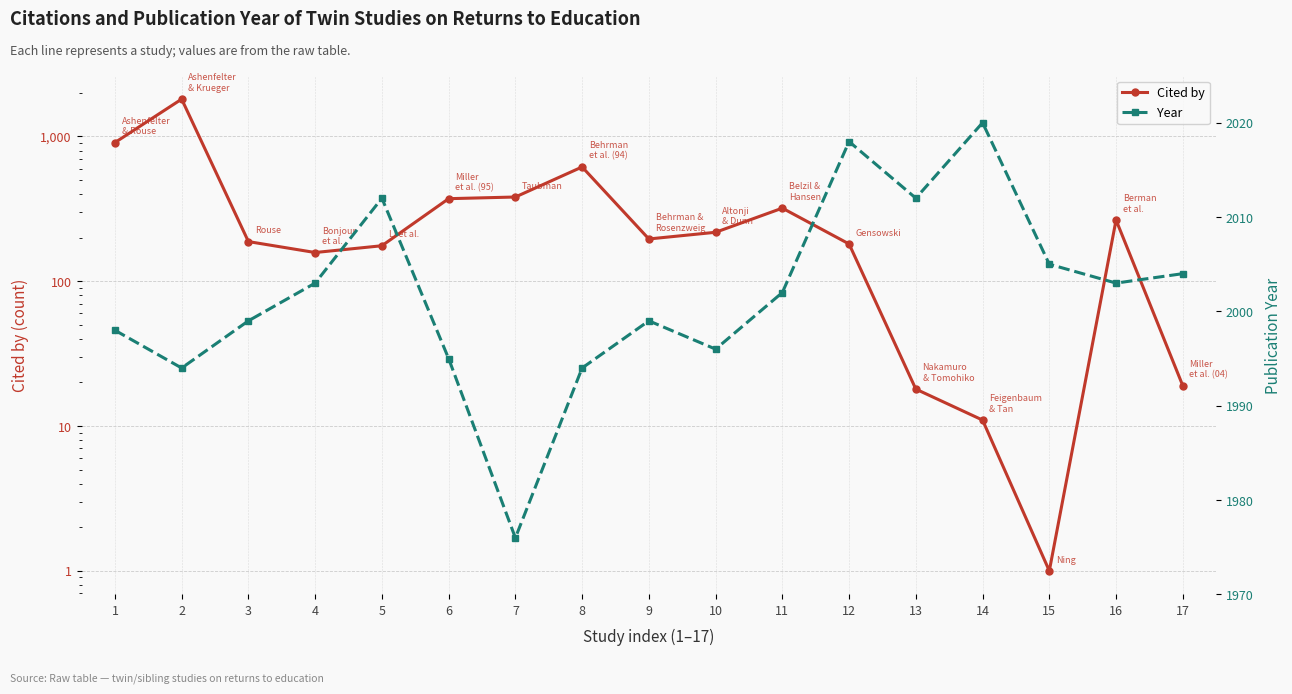

Reading left to right, list all the values displayed in this chart.

Cited by: 908	1812	188	158	176	372	382	616	196	218	320	181	18	11	1	265	19
Year: 1998	1994	1999	2003	2012	1995	1976	1994	1999	1996	2002	2018	2012	2020	2005	2003	2004